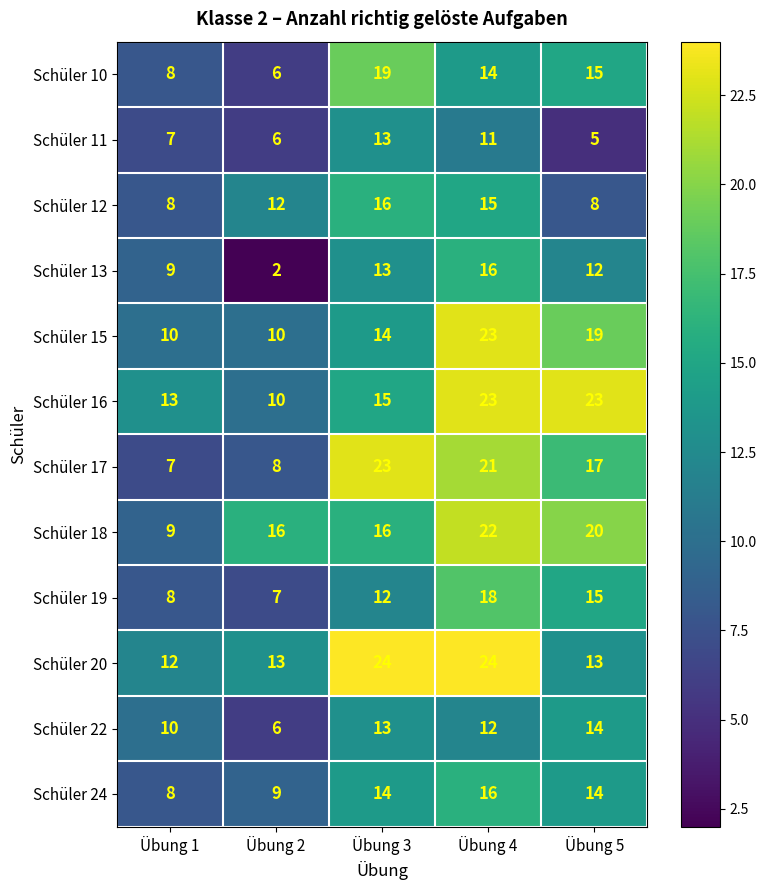

The Schüler 15 series shows 32 at Übung 5. True or false?

False